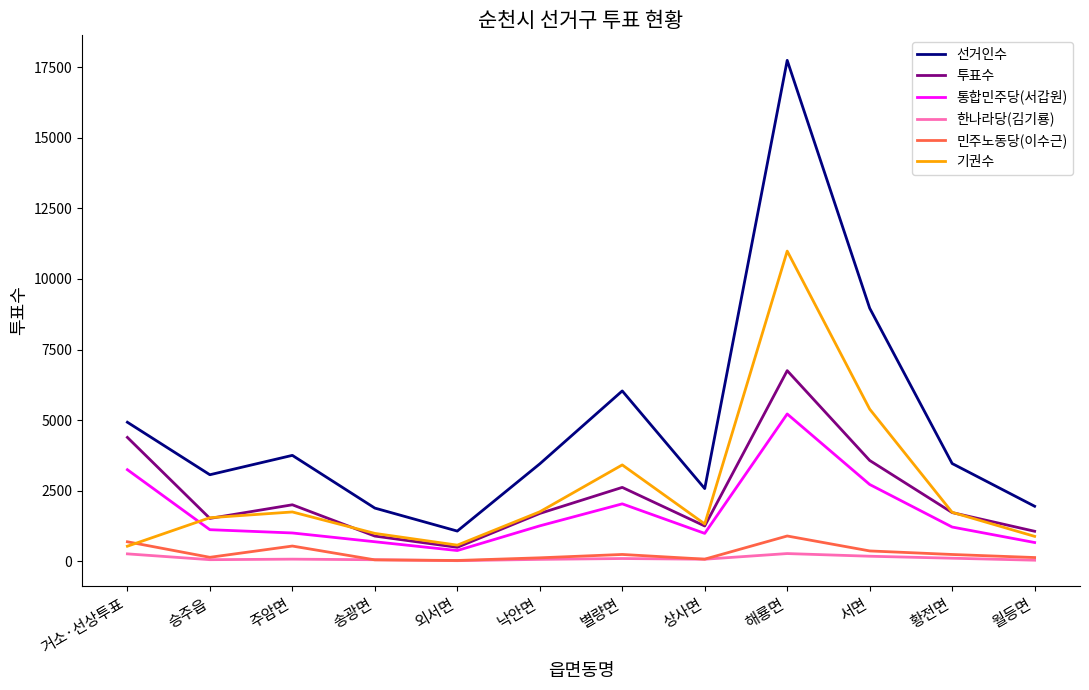

True or false: 민주노동당(이수근) and 선거인수 intersect in this chart.

False